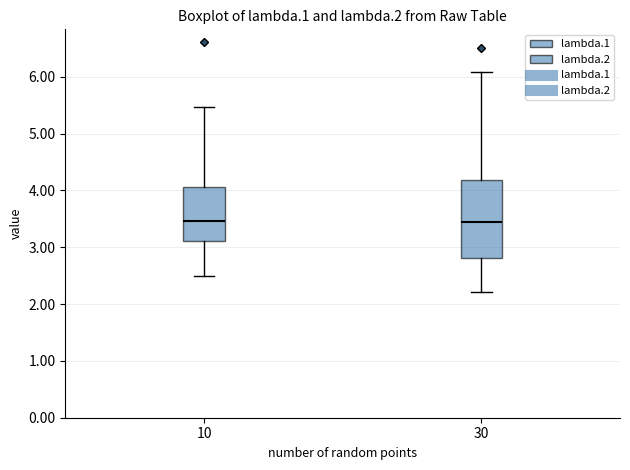

Where is the upper edge of the box at x = 30 on the y-axis? The values are not printed on the chart, so give them approximately, as read against the axis.

4.2